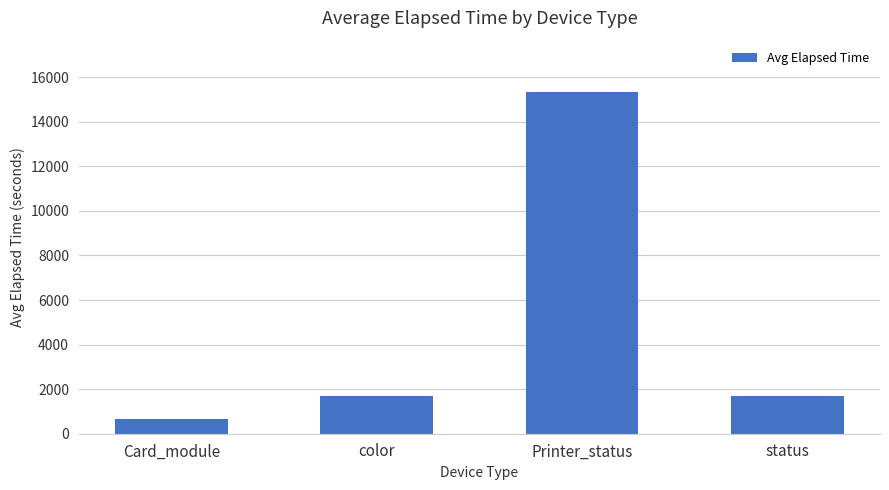

Is it true that the value at status is 669.9?

False